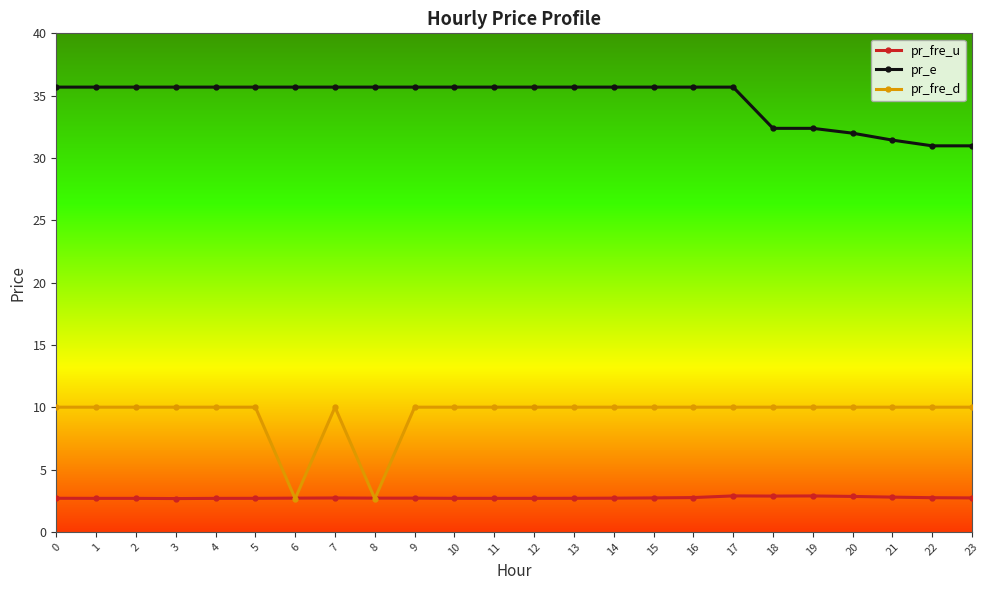

List the series in order of their peak value, highest first.

pr_e, pr_fre_d, pr_fre_u